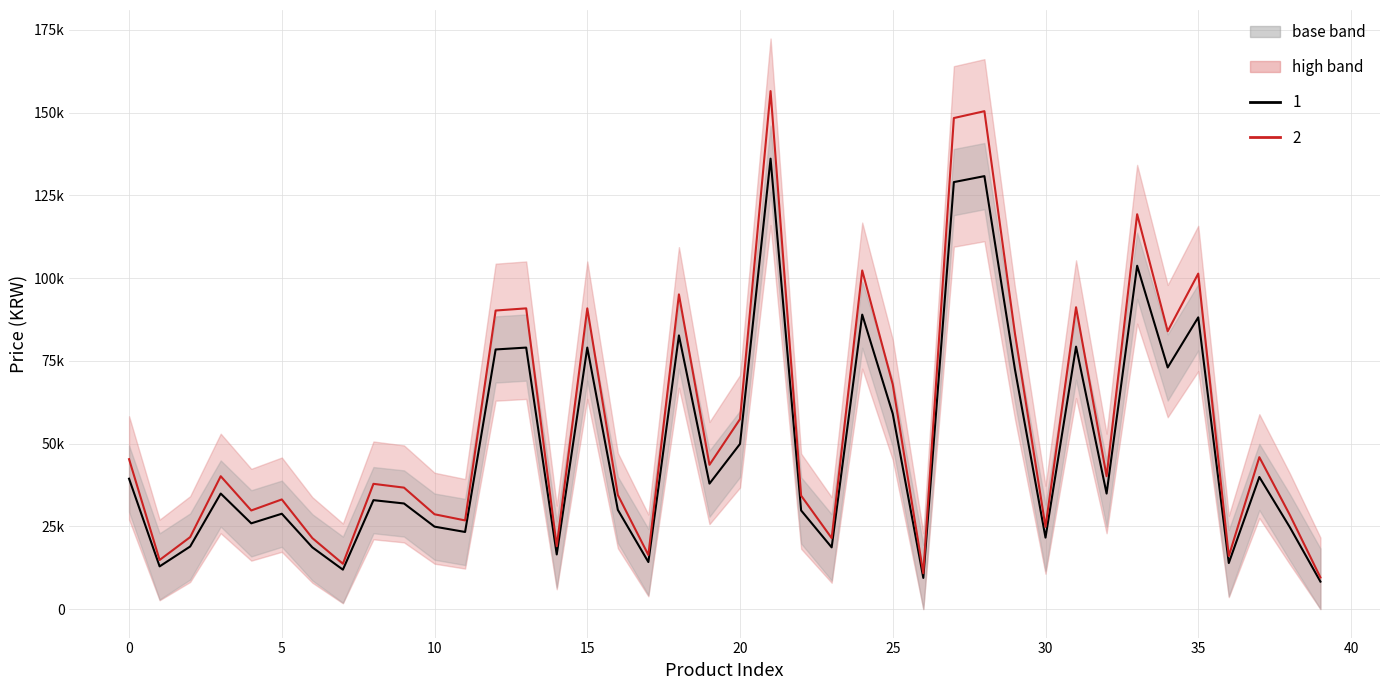

True or false: 최저가 and 최저가_upper cross at least once.

False